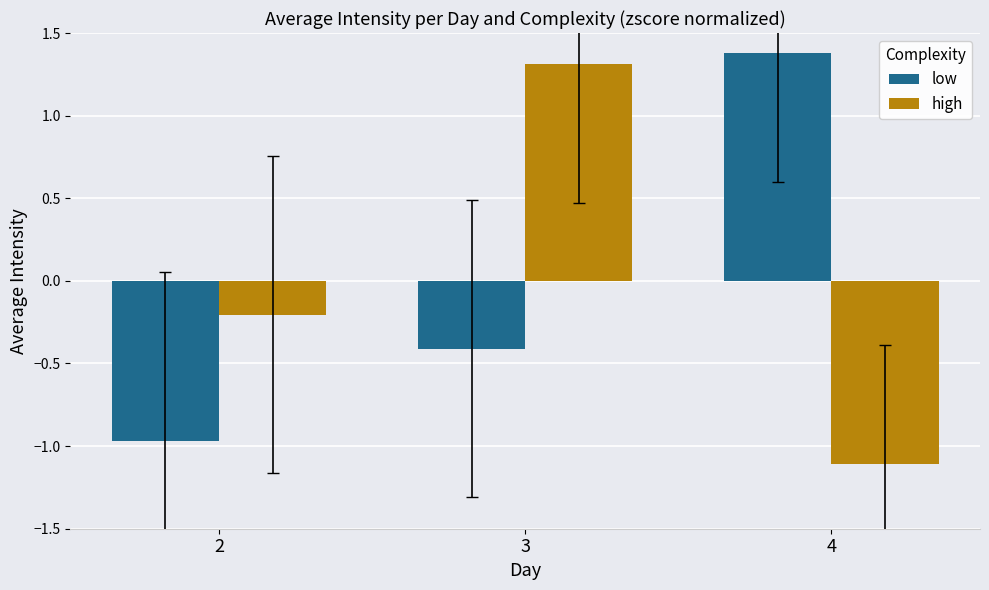

At which label is low closest to 0?

3